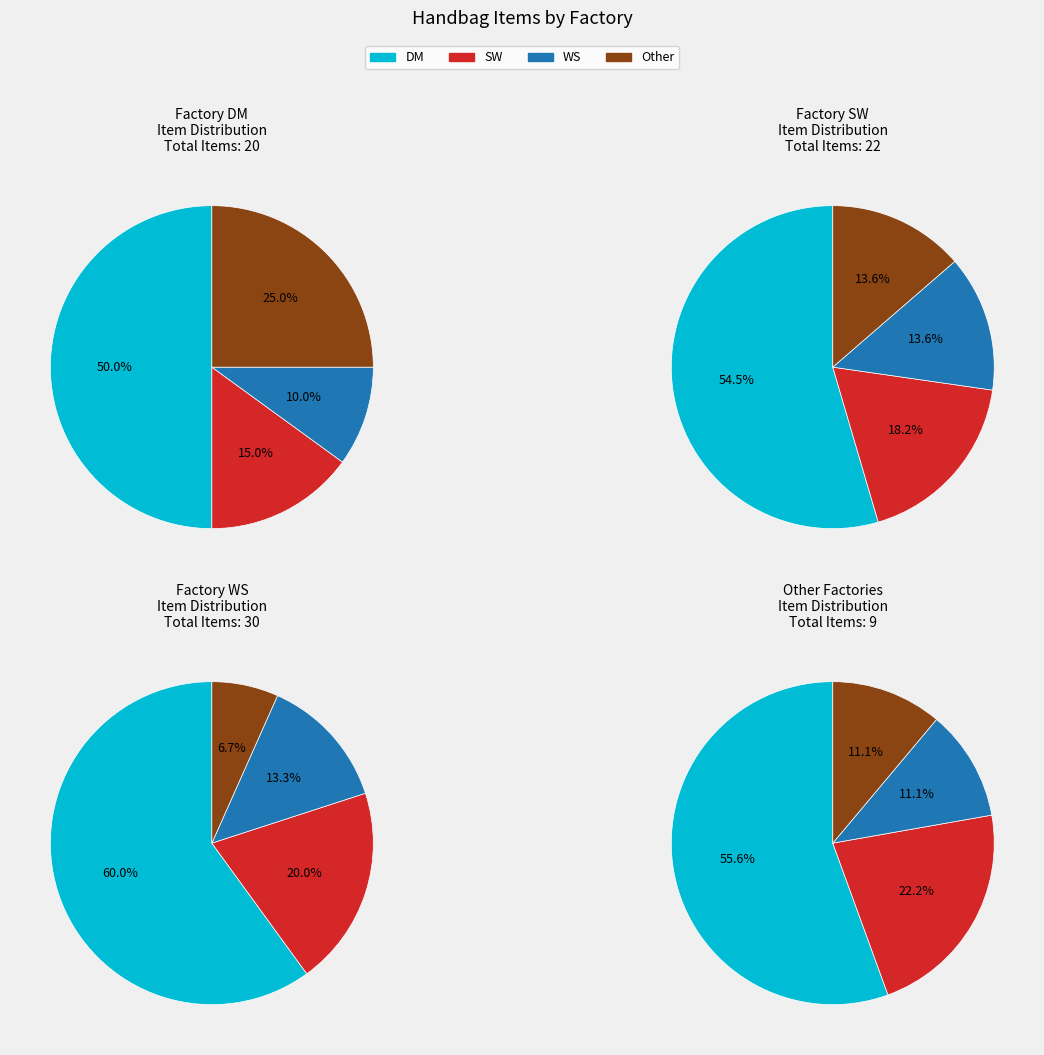

Is it true that WS is 54% of the pie?

False